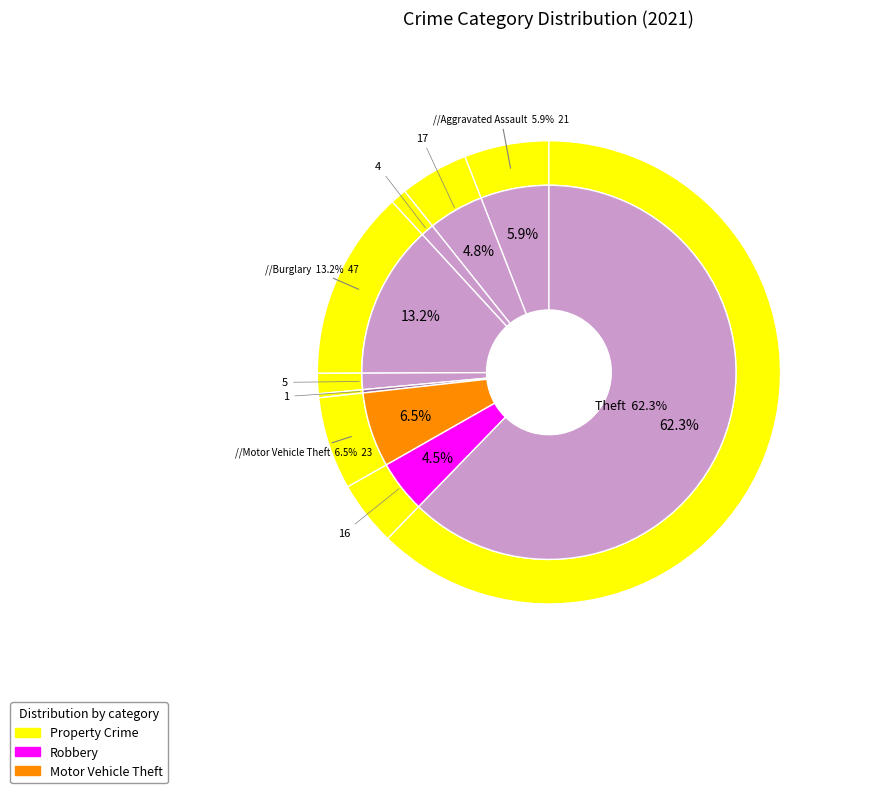

How many segments does this pie chart have?

9